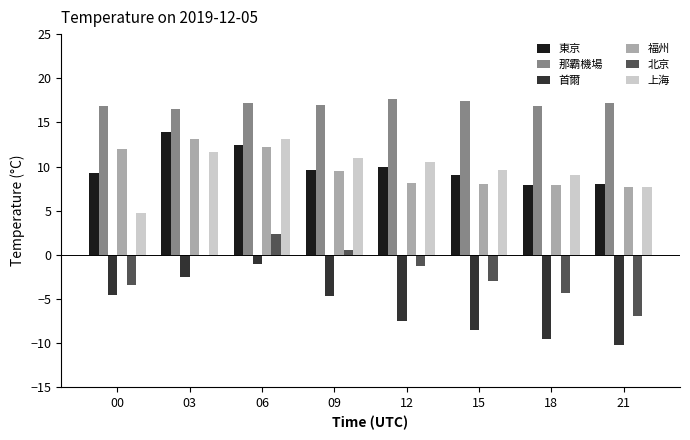

What are all the series names shown in the legend?

東京, 那霸機場, 首爾, 福州, 北京, 上海